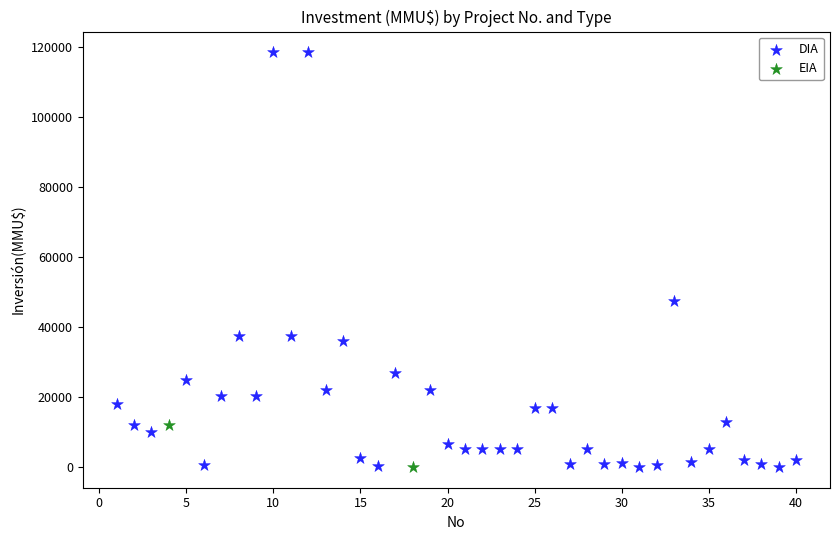

What are all the series names shown in the legend?

DIA, EIA